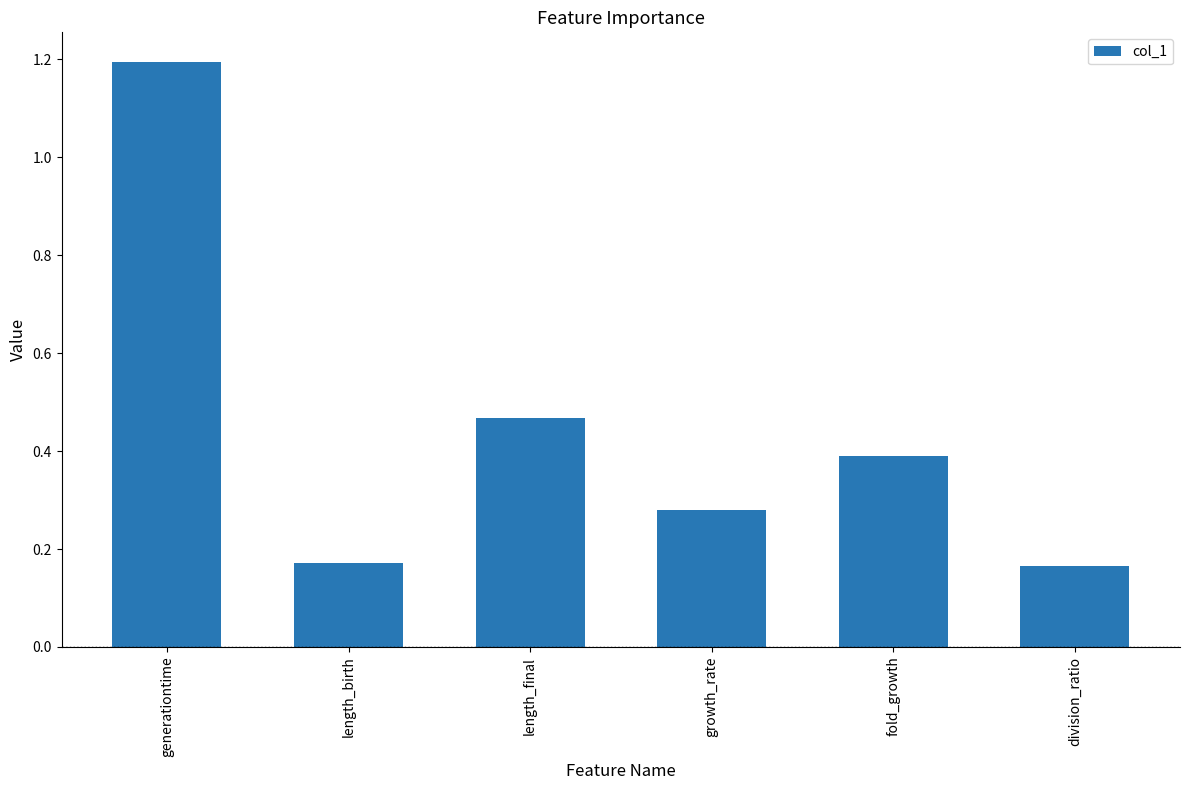

True or false: the data shows 0.0 at division_ratio.

False